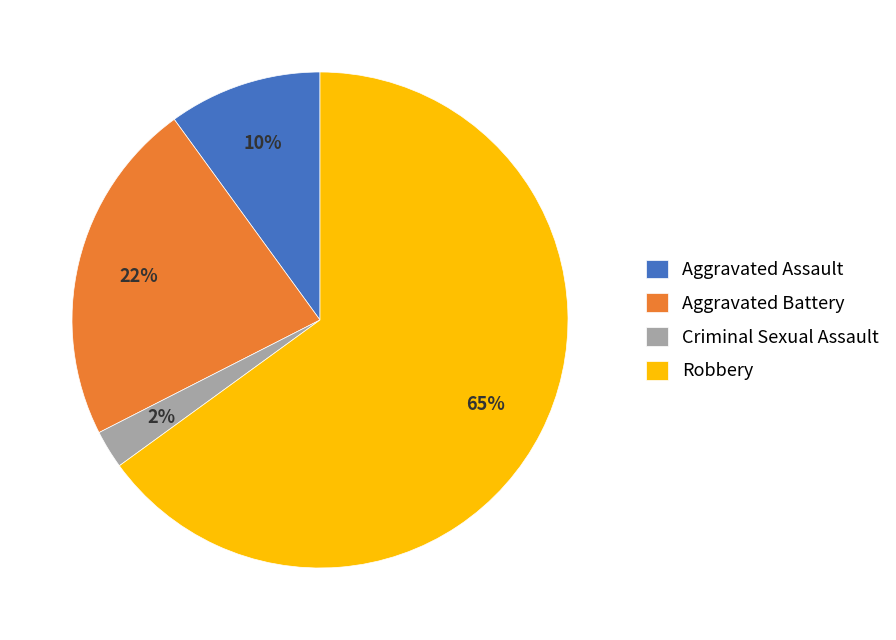

Is it true that Robbery is 23% of the pie?

False